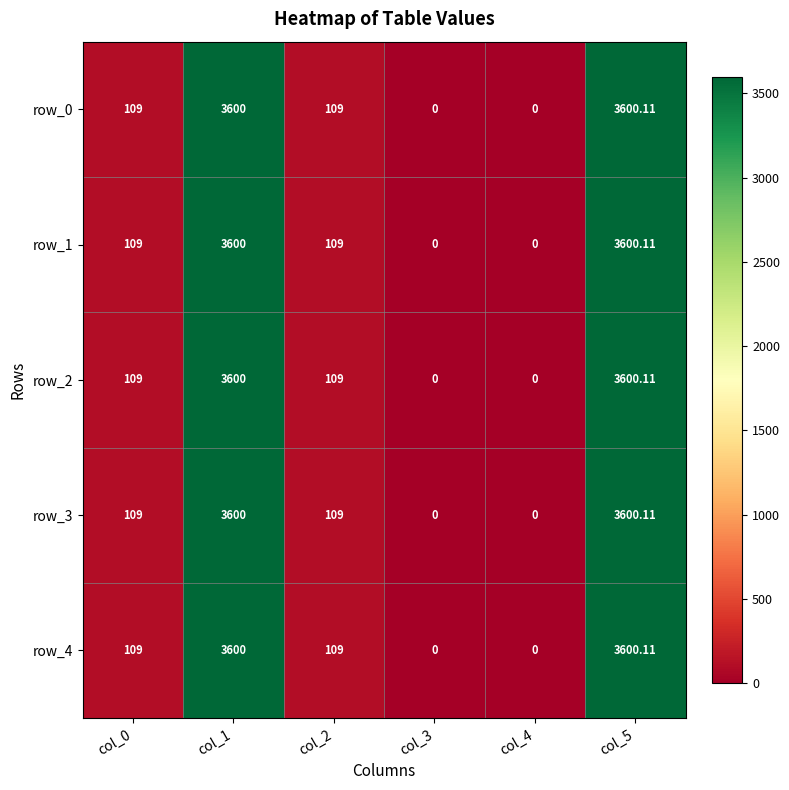

Is the value of row_1 at col_4 greater than the value of row_0 at col_1?

No